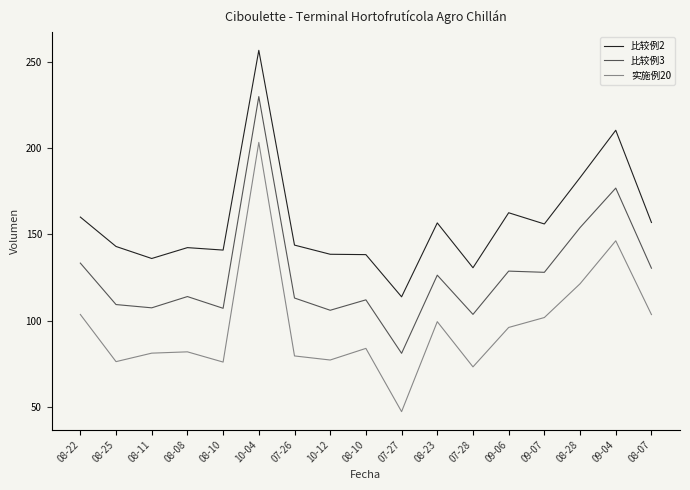

How many lines are shown in the chart?

3